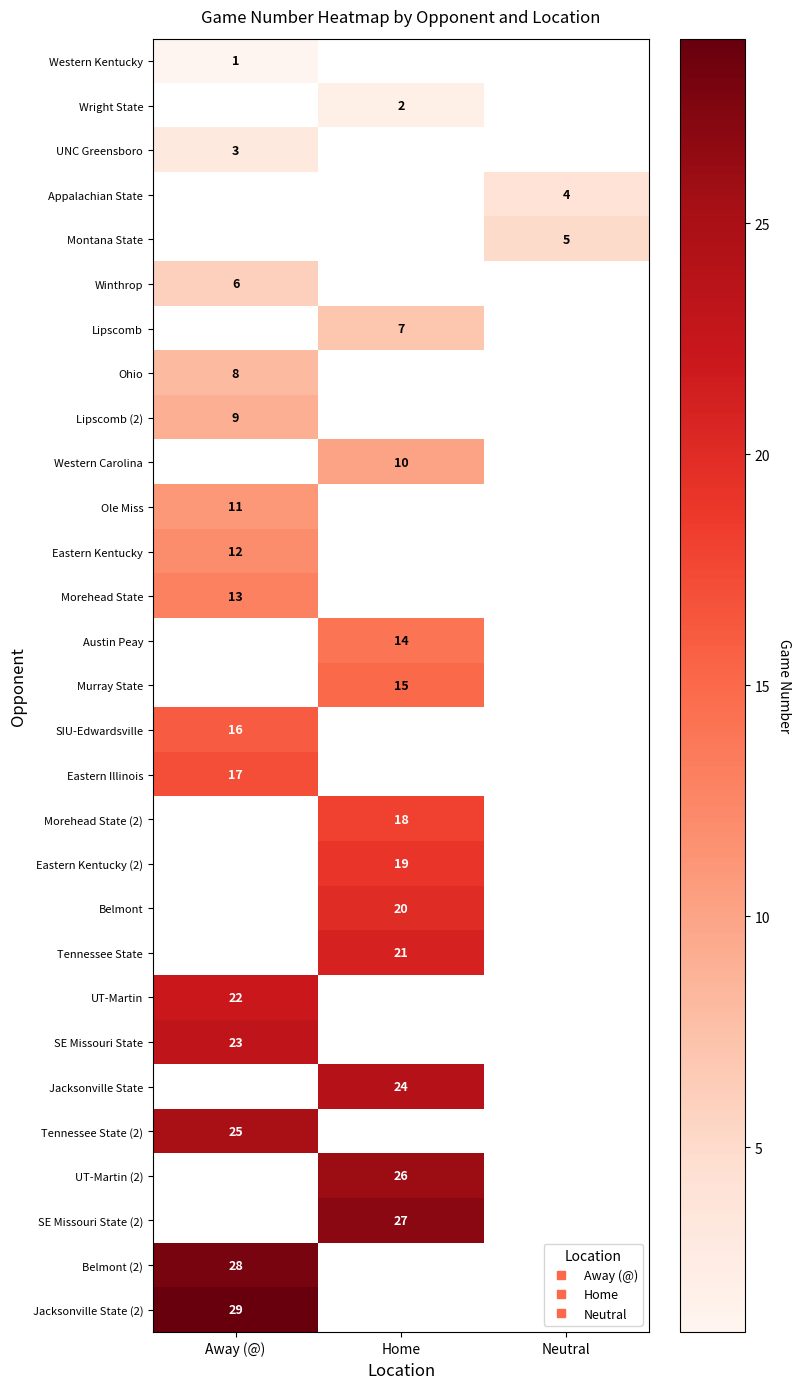

At which category does the chart reach its minimum across all series?

Away (@)